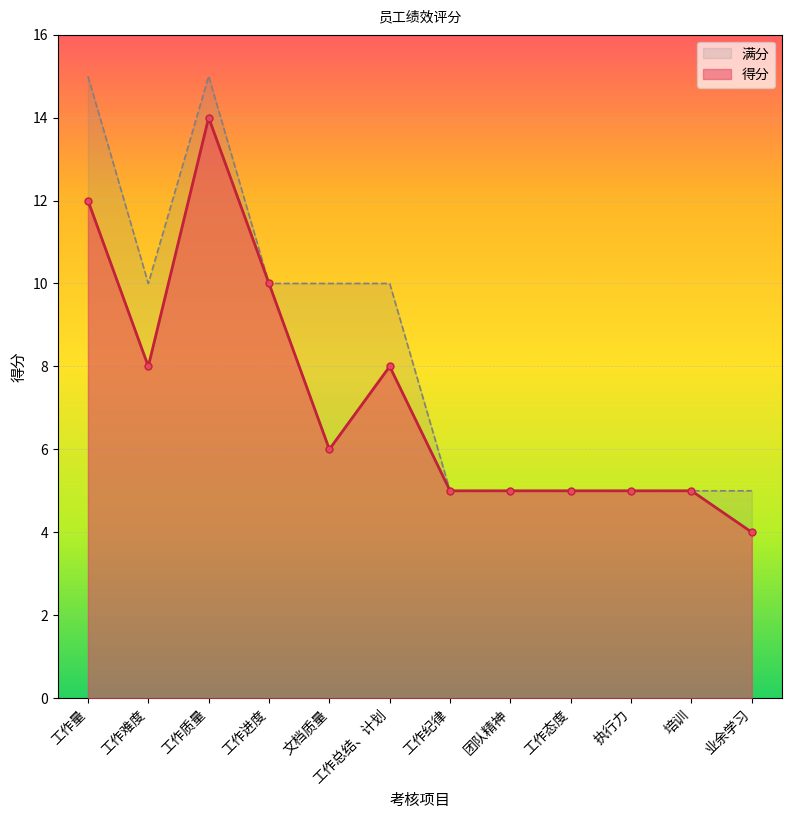

What is the label of the 7th point from the right?

工作总结、计划